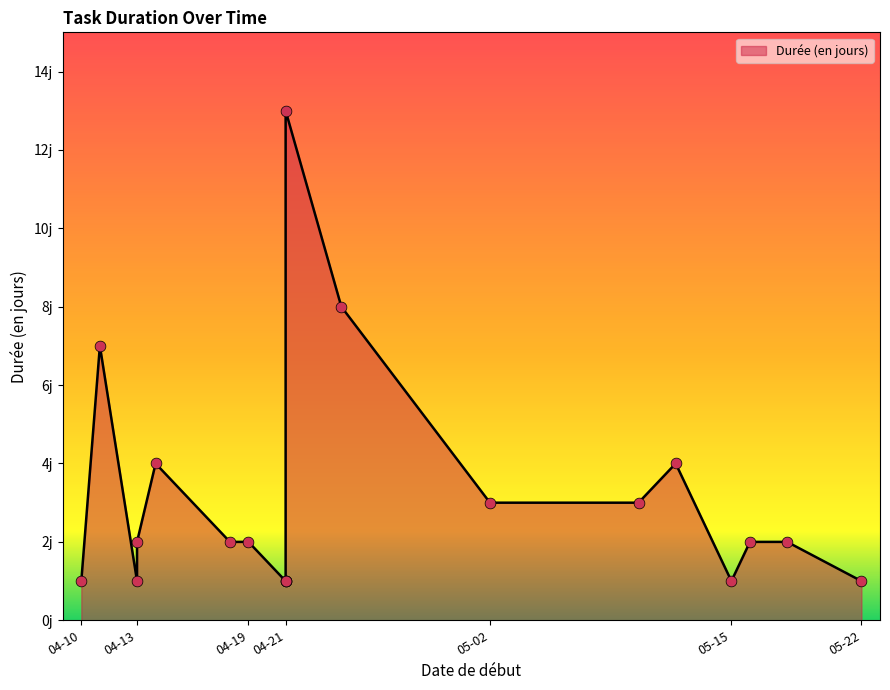

What is the ratio of the value at 2017-05-10 to the value at 2017-05-12?

0.8